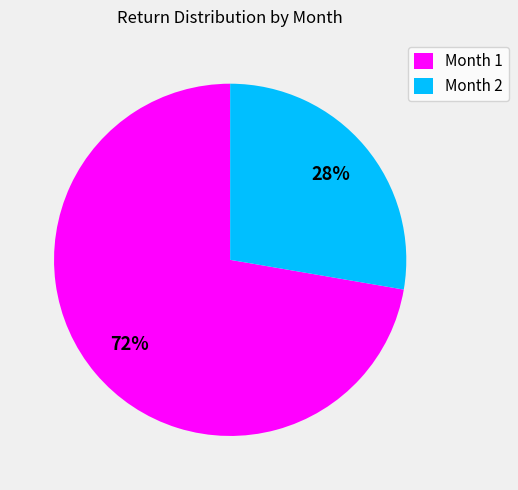

What is the majority slice?

Month 1